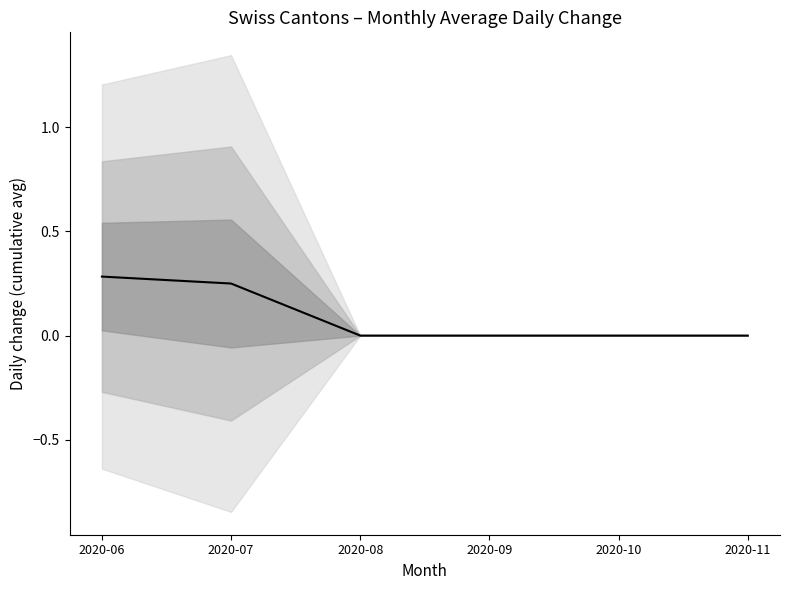

How many distinct data groups are displayed?

1